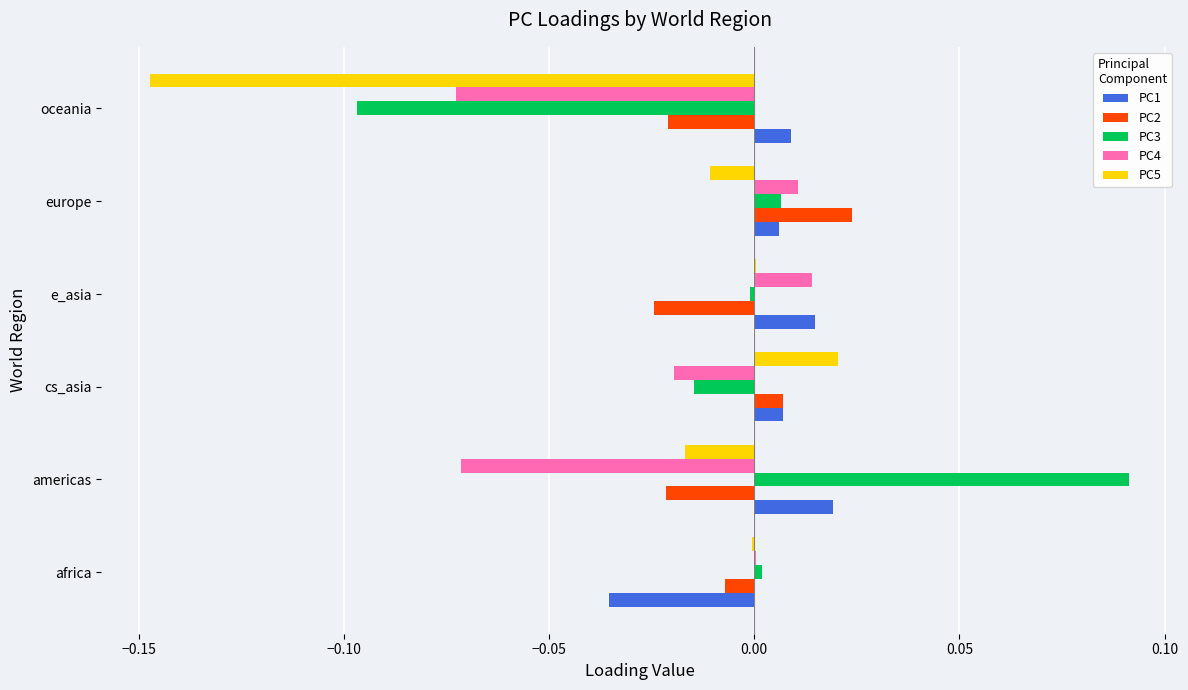

True or false: PC2 has a value of 0.0 at europe.

True